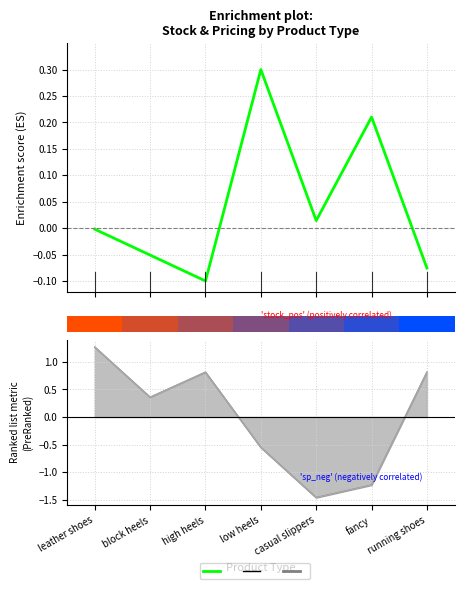

List the series in order of their peak value, lowest first.

Enrichment profile, cp, sp